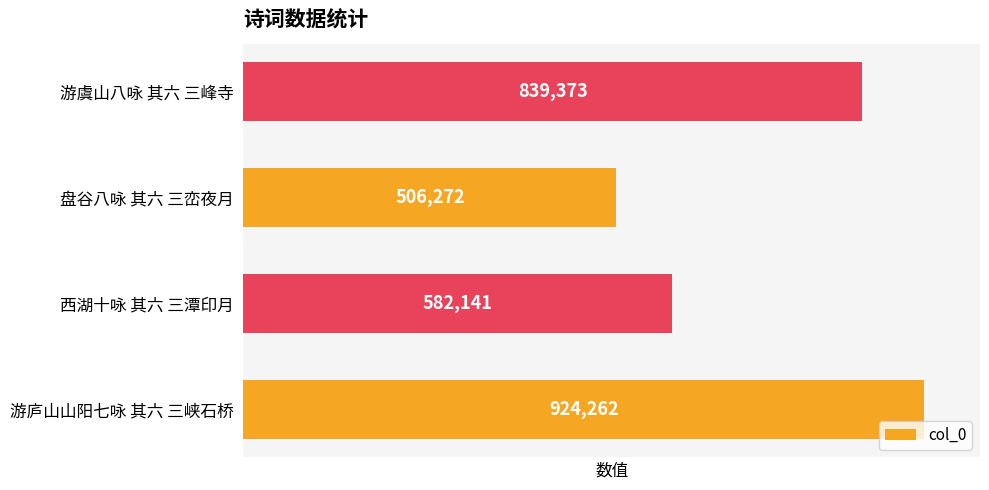

What is the maximum value shown in the chart?

924262